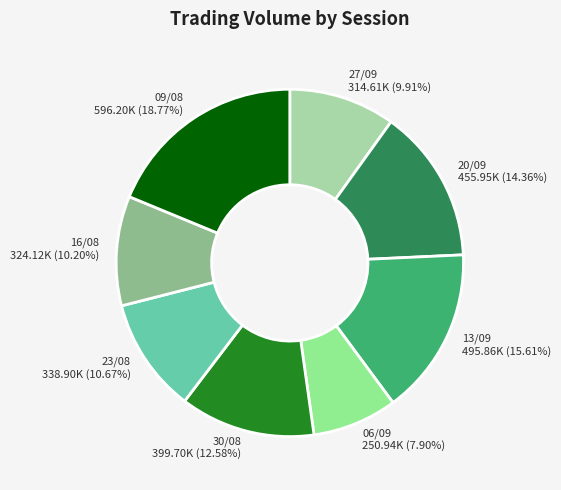

Does 09/08 represent more than half of the total?

No